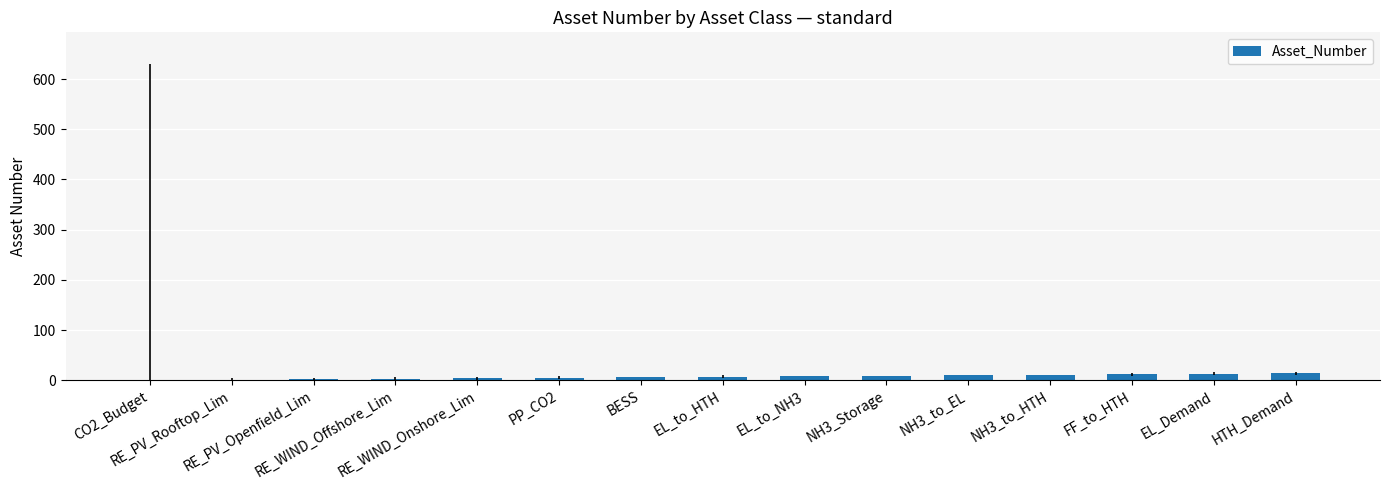

What is the sum of all values?

105